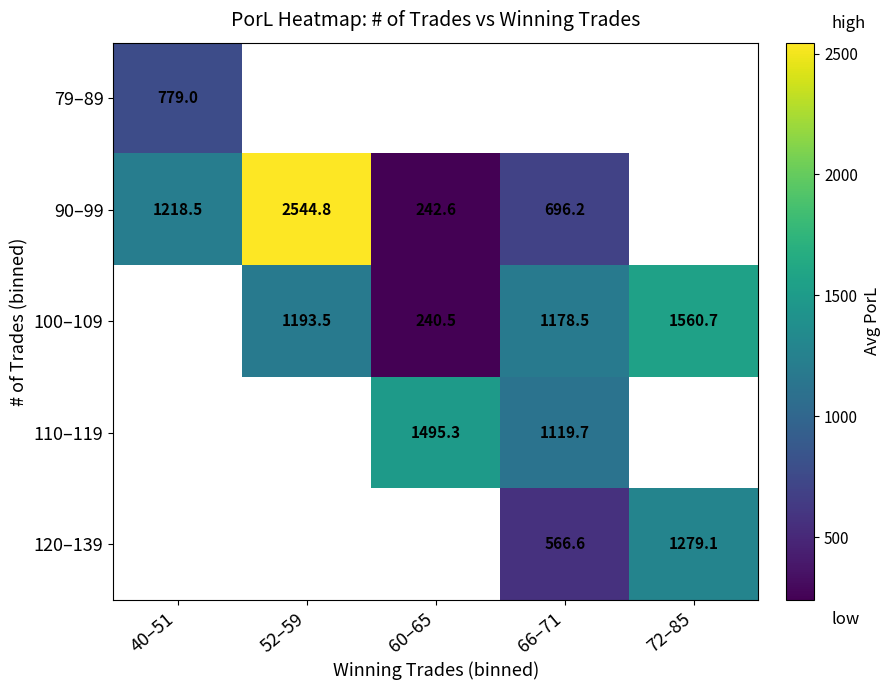

Is the value of 90–99 at 40–51 greater than the value of 120–139 at 66–71?

Yes